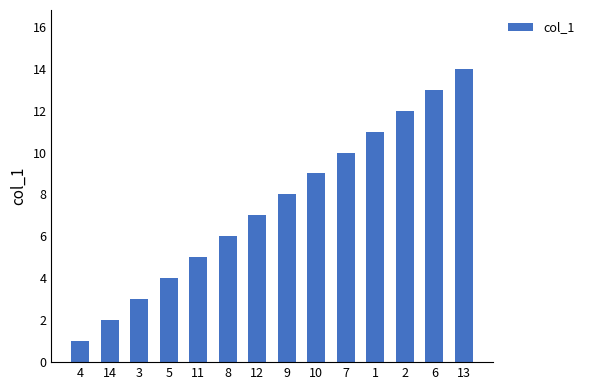

How many bars are there in total?

14